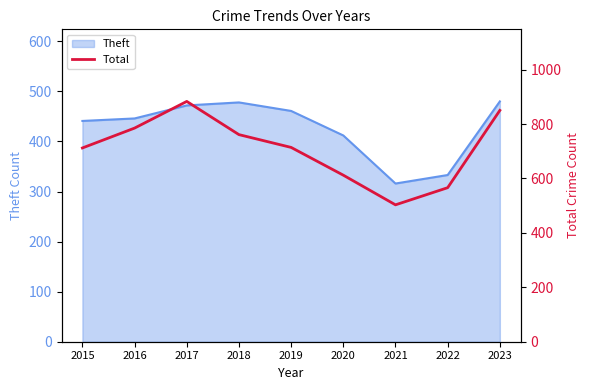

Rank the categories by value from lowest to highest.

2021, 2022, 2020, 2015, 2019, 2018, 2016, 2023, 2017